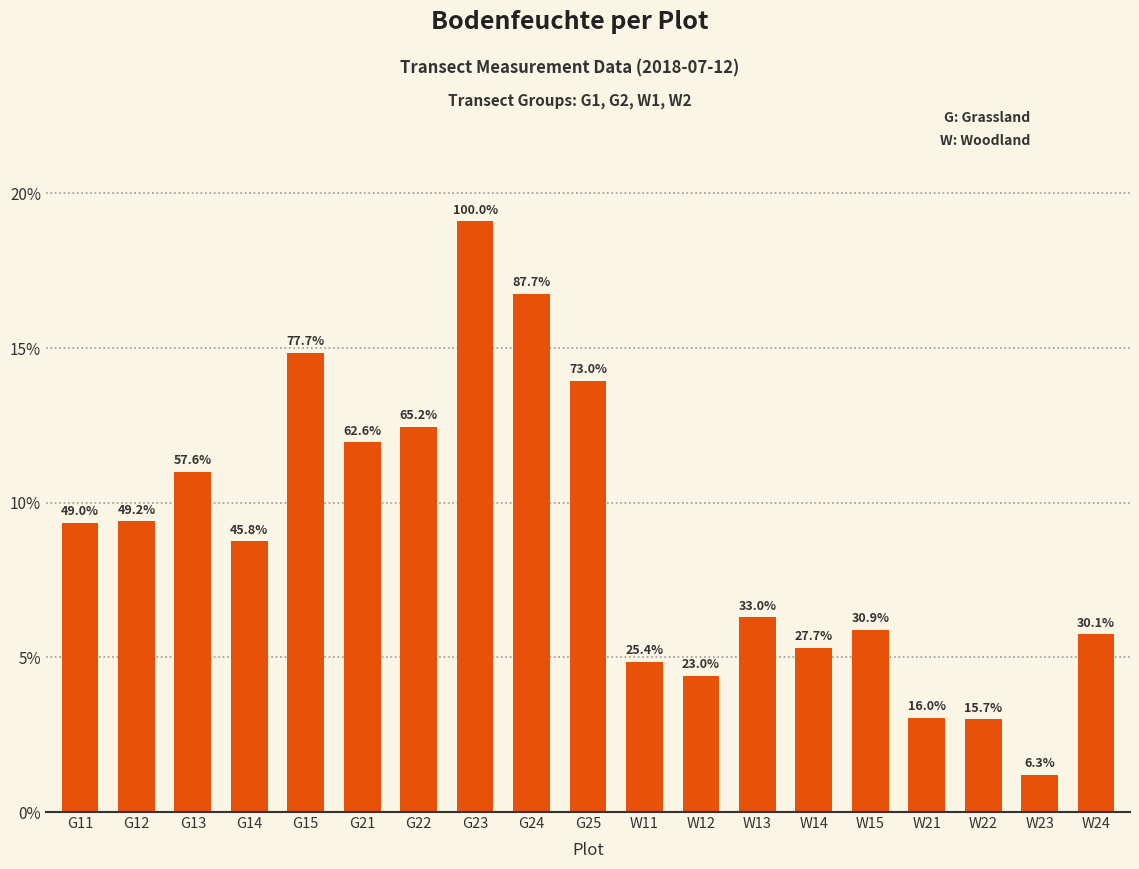

Which category has the highest value across all series?

G23